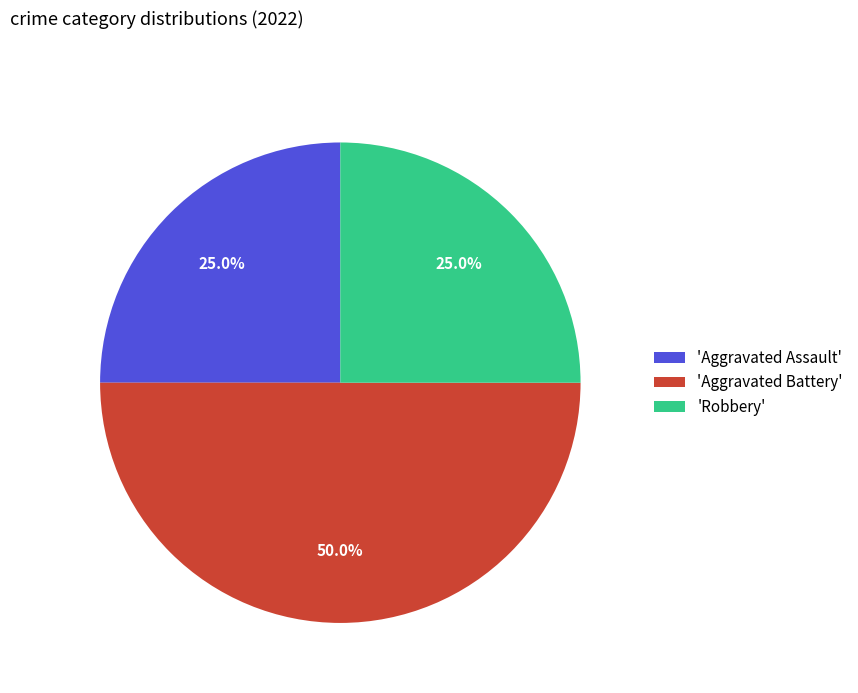

Which category has the biggest portion of the pie?

'Aggravated Battery'